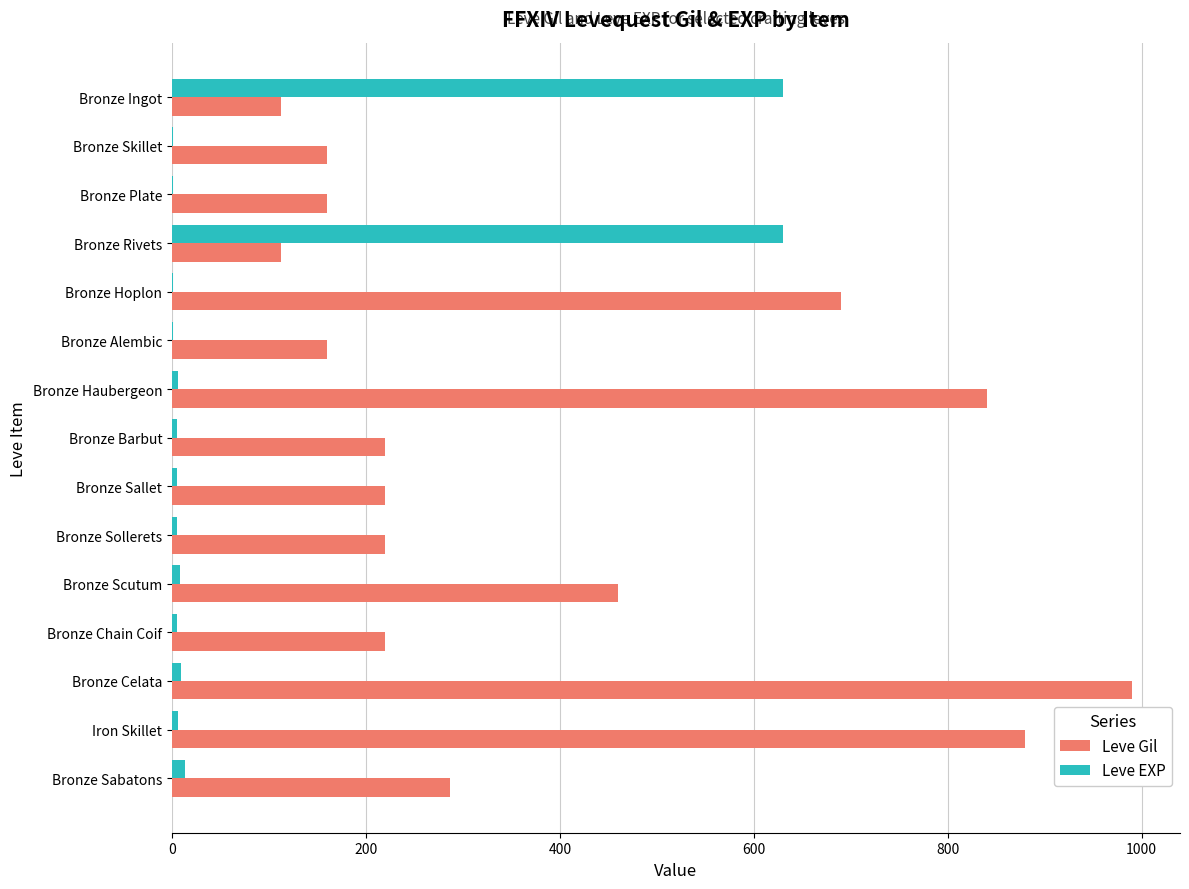

Which label corresponds to the largest value in the chart?

Bronze Celata